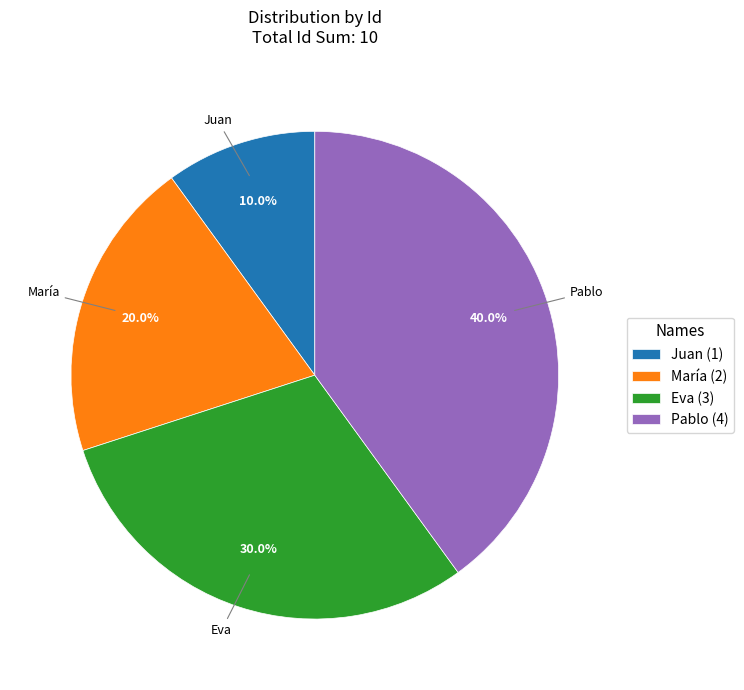

To the nearest percent, what is the combined percentage of Juan and Pablo?

50%